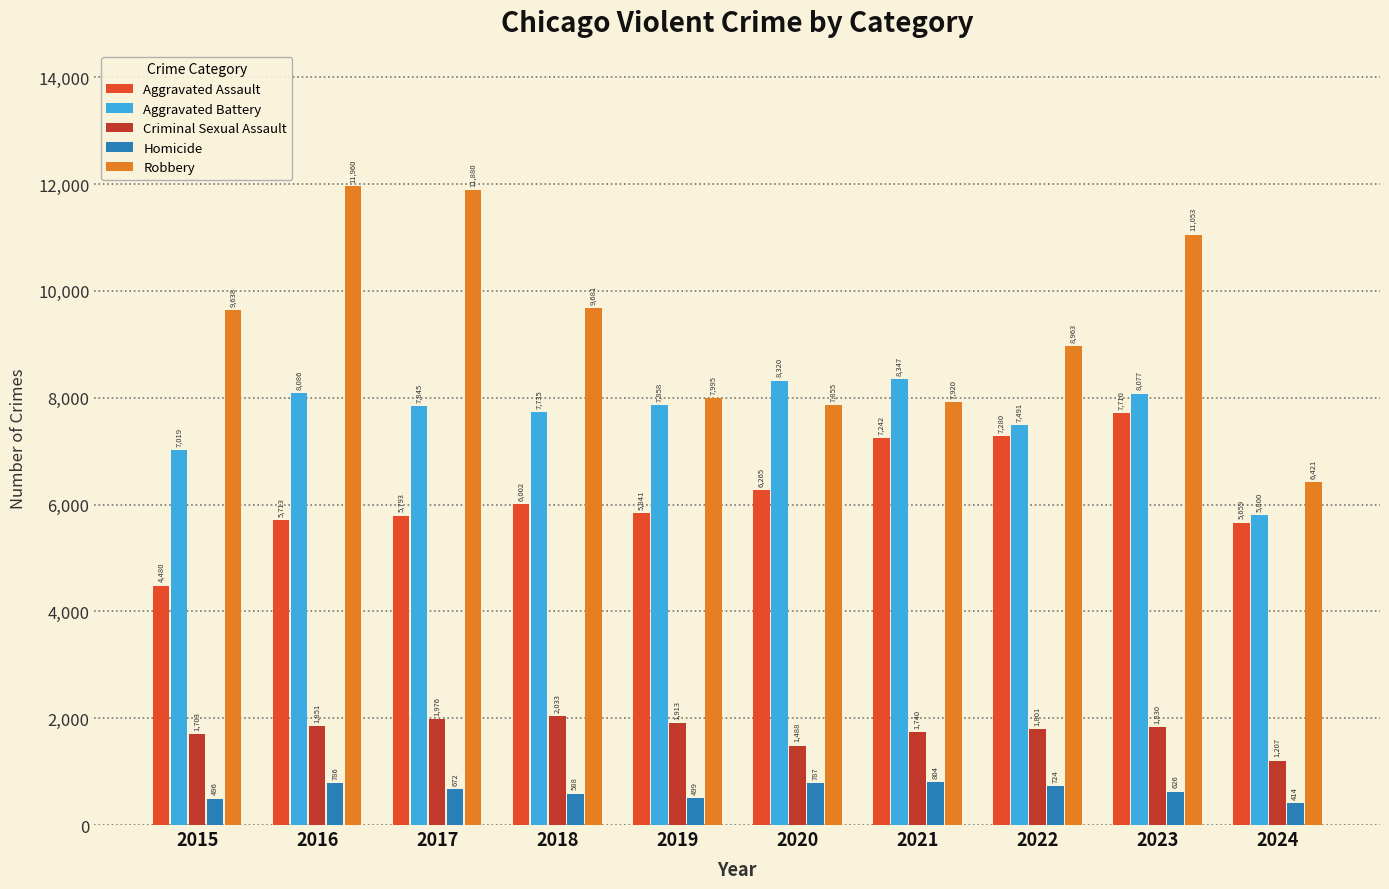

The value of Robbery at 2019 is 12657. True or false?

False